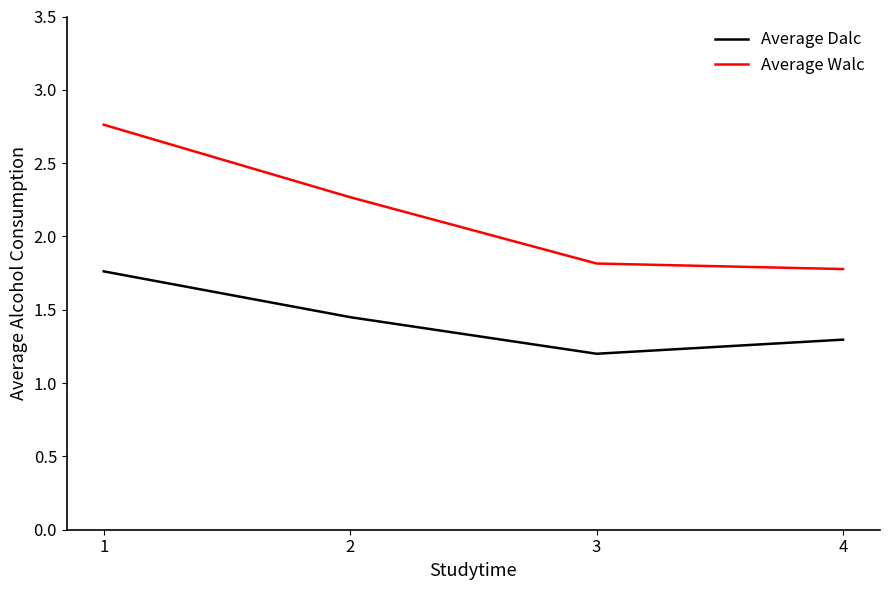

True or false: Average Walc has more than 2 interior local peaks.

False